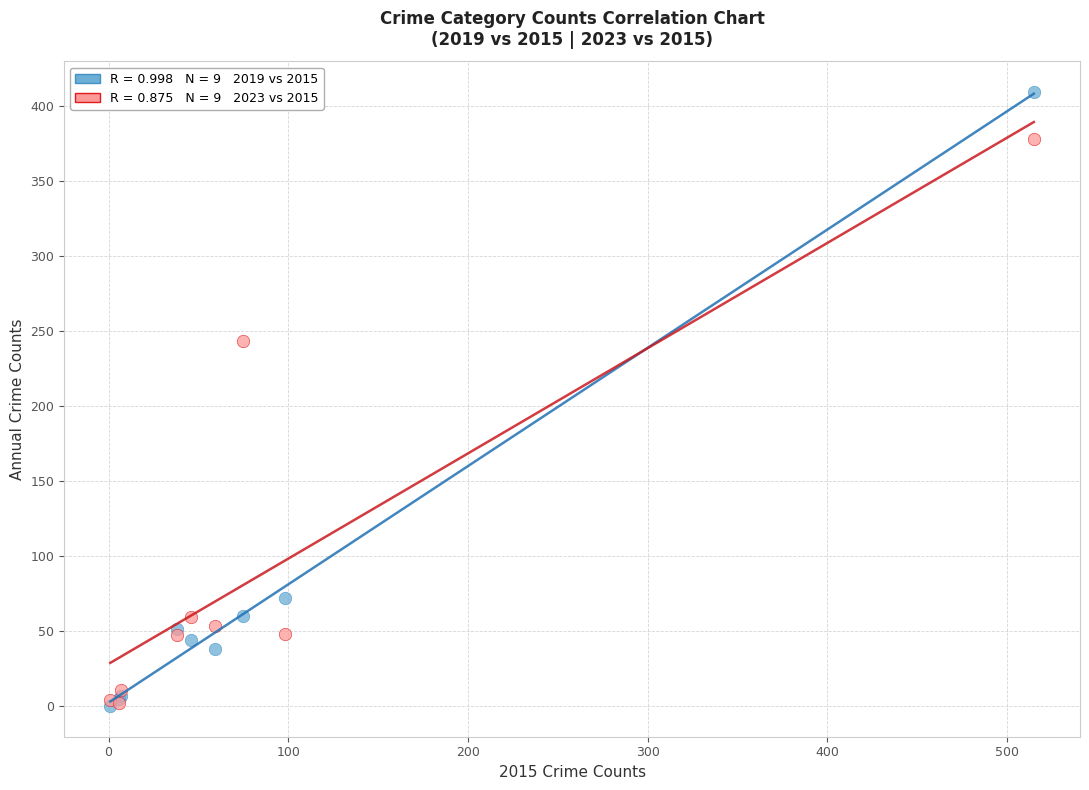

Across all series, what Y value is closest to 204?

243